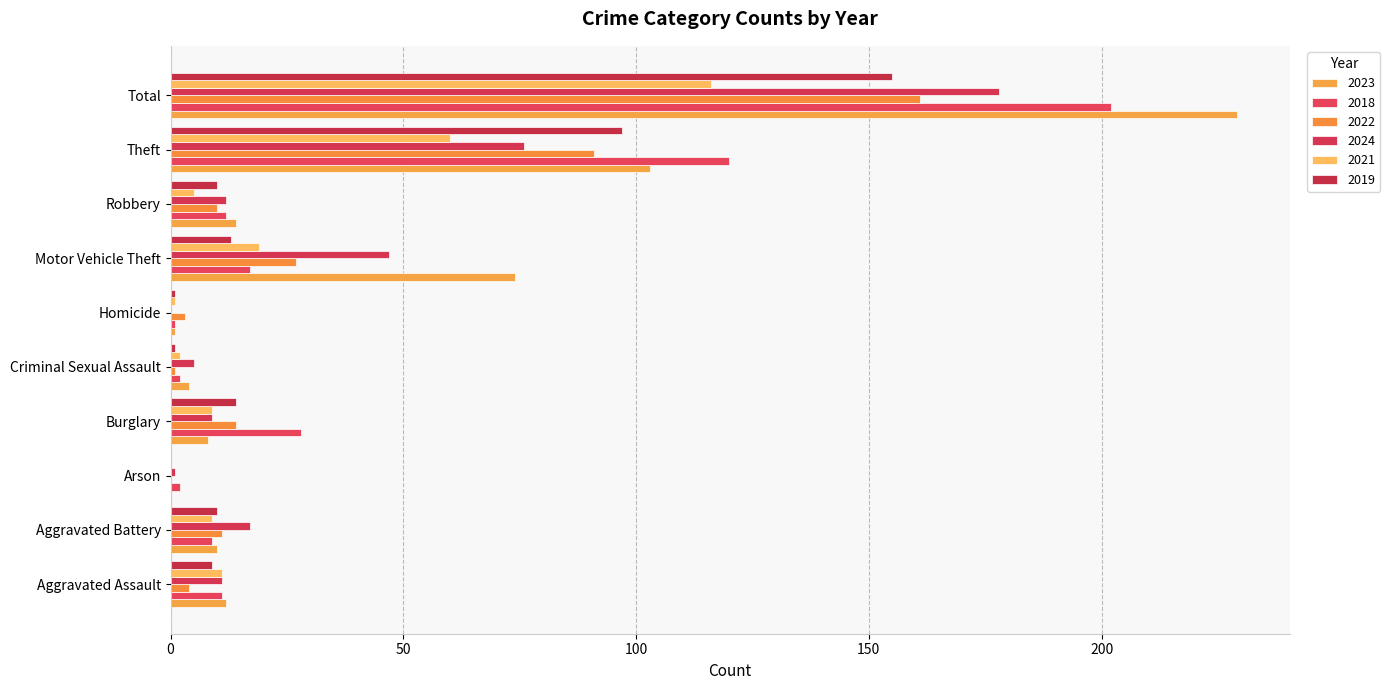

How many categories are shown in the chart?

10